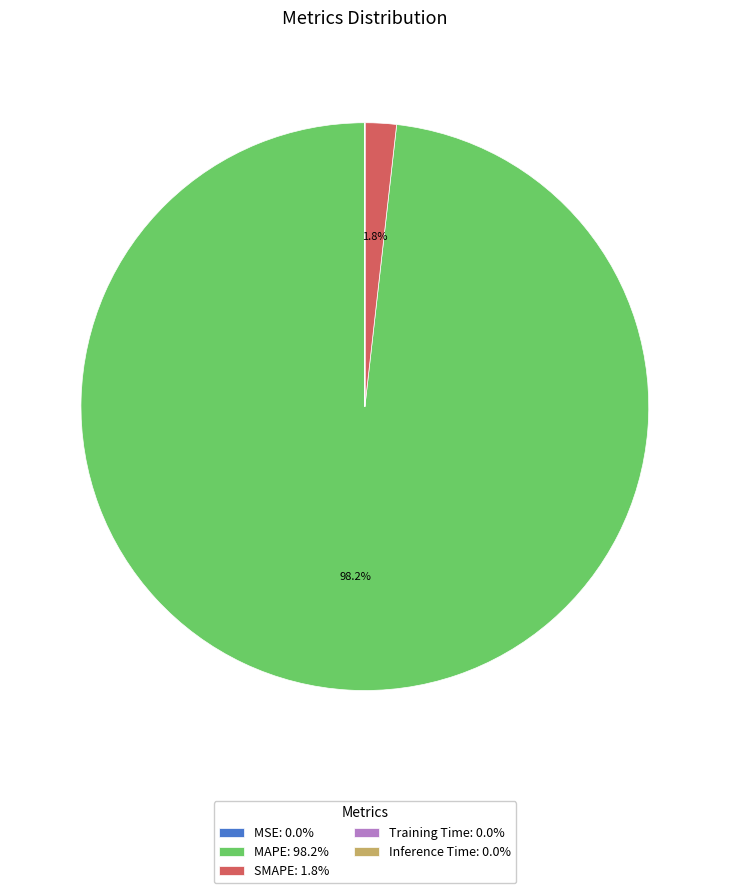

Is there any slice that represents more than half of the pie?

Yes